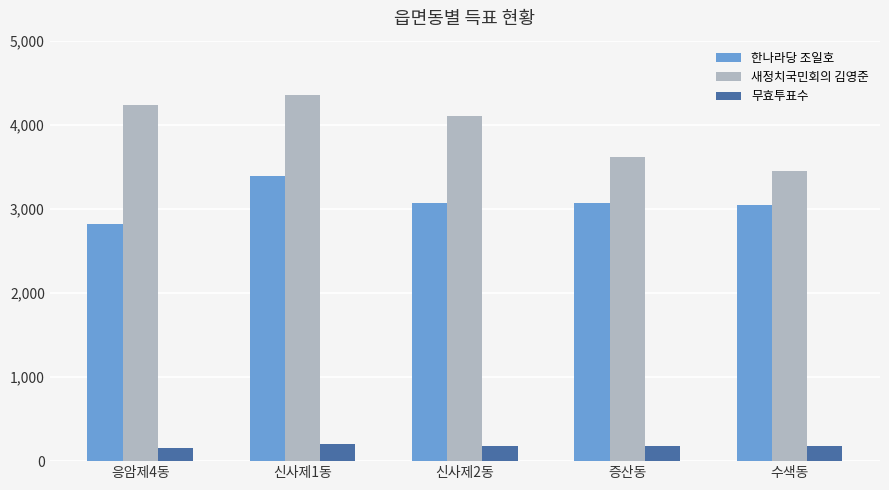

Does the chart contain any negative values?

No